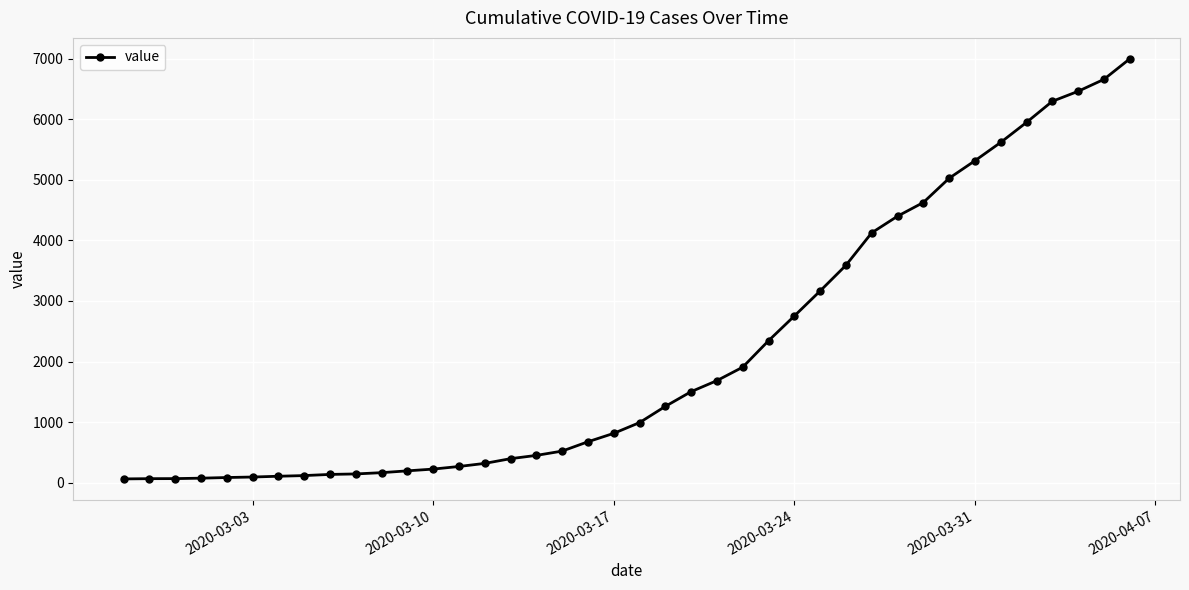

How many data points are less than 993?

20